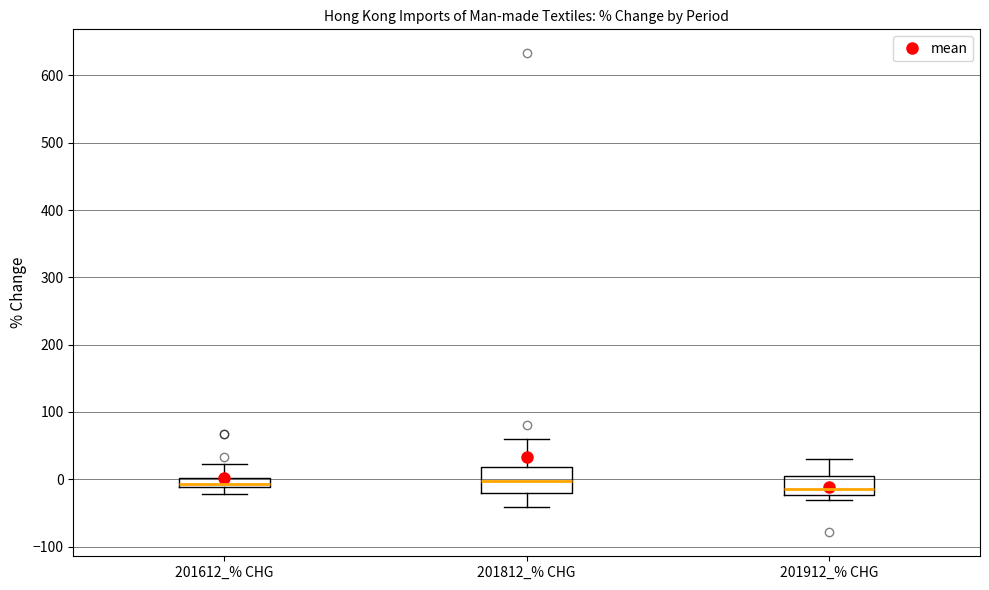

Where does the median line of the box for 201912_% CHG sit on the y-axis? The values are not printed on the chart, so give them approximately, as read against the axis.

-10